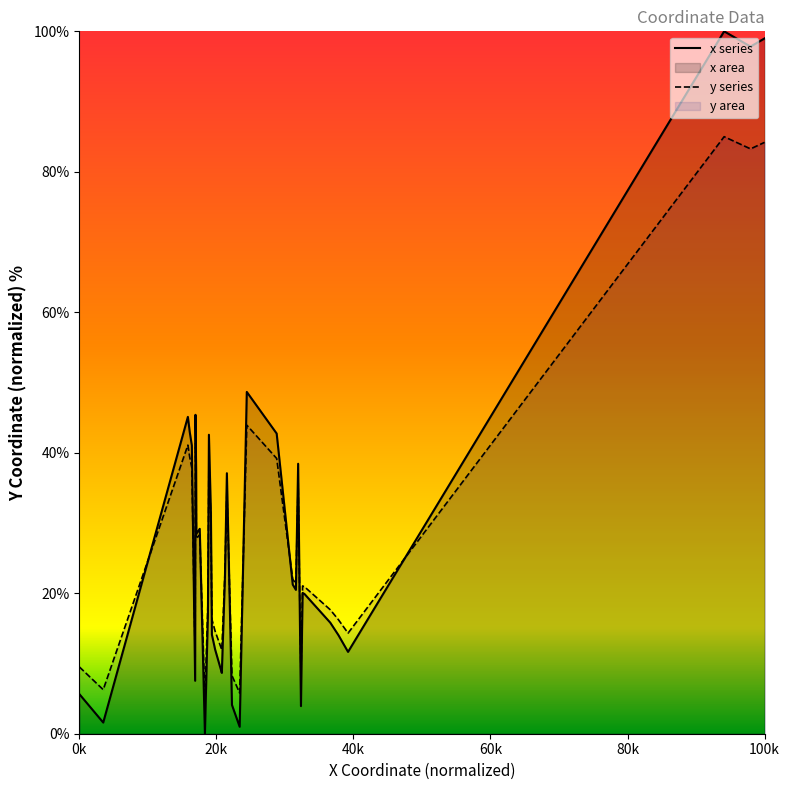

Does the chart display data point markers on the line(s)?

No